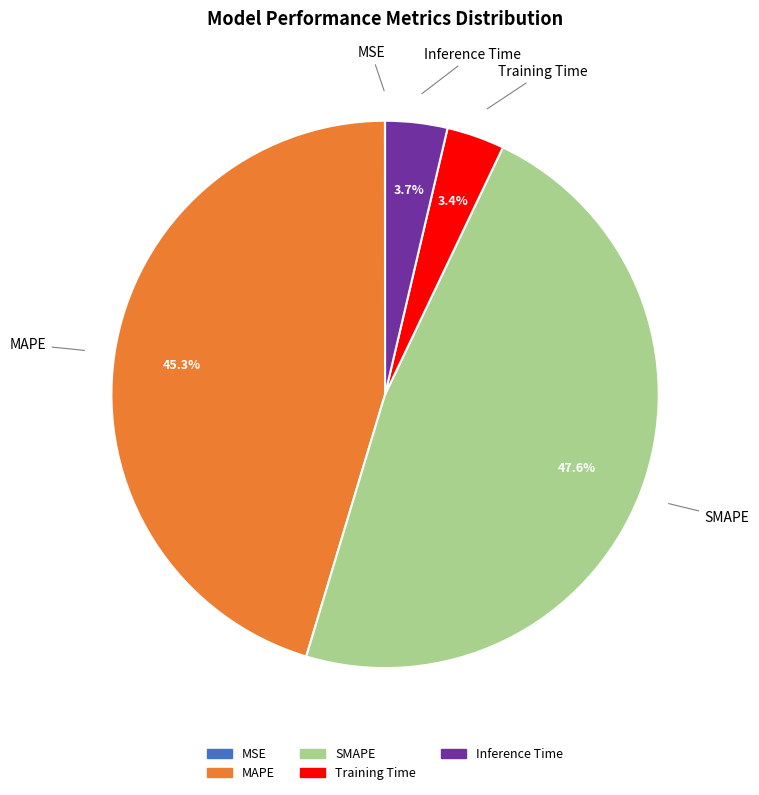

What percentage is the SMAPE slice, to the nearest percent?

48%